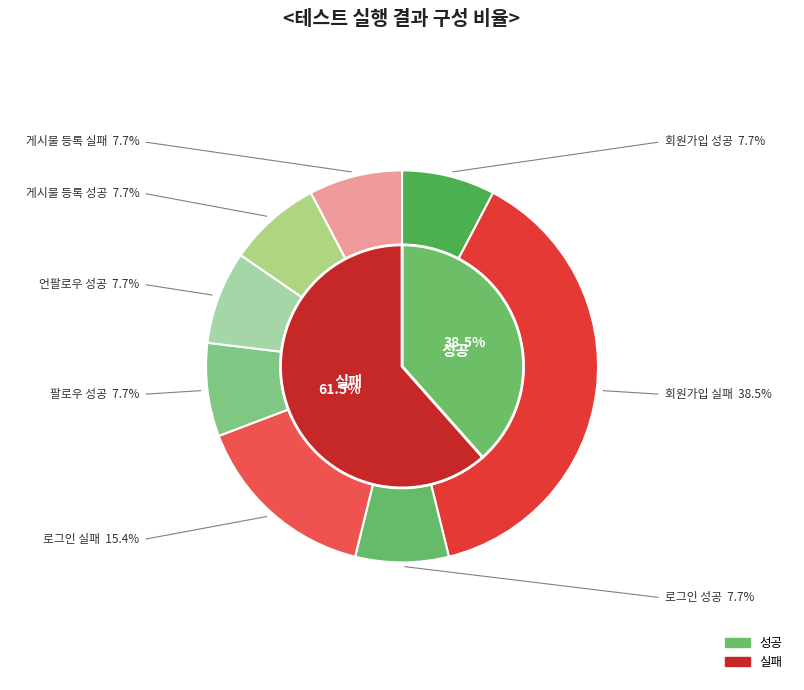

To the nearest percent, what is the combined percentage of 게시물 등록 실패 and 팔로우 성공?

15%